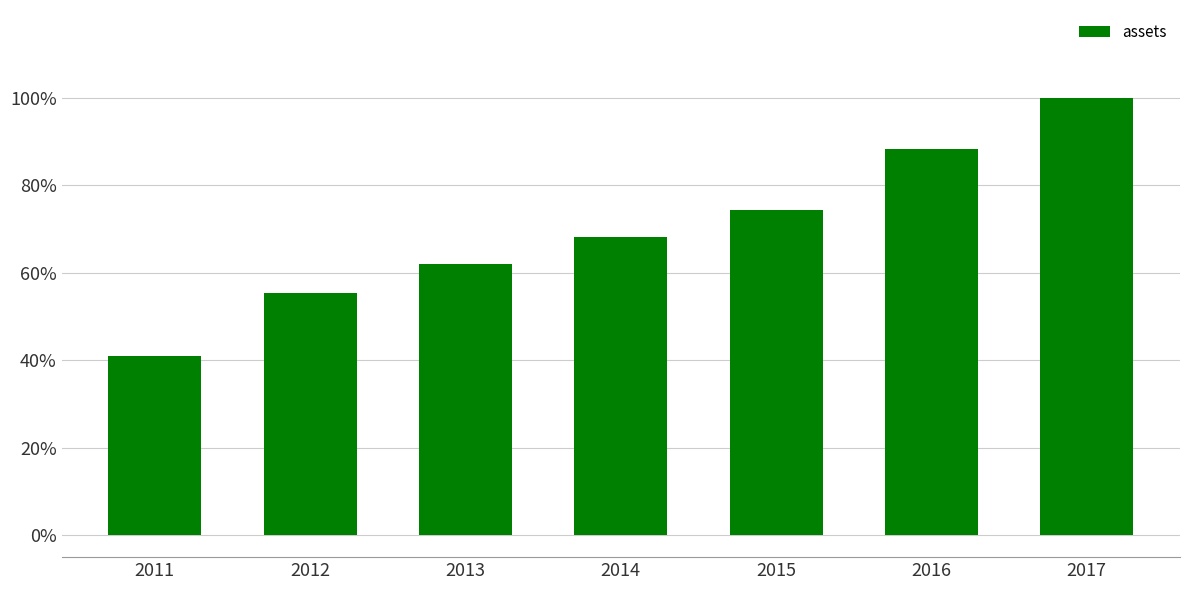

Are the bars horizontal?

No